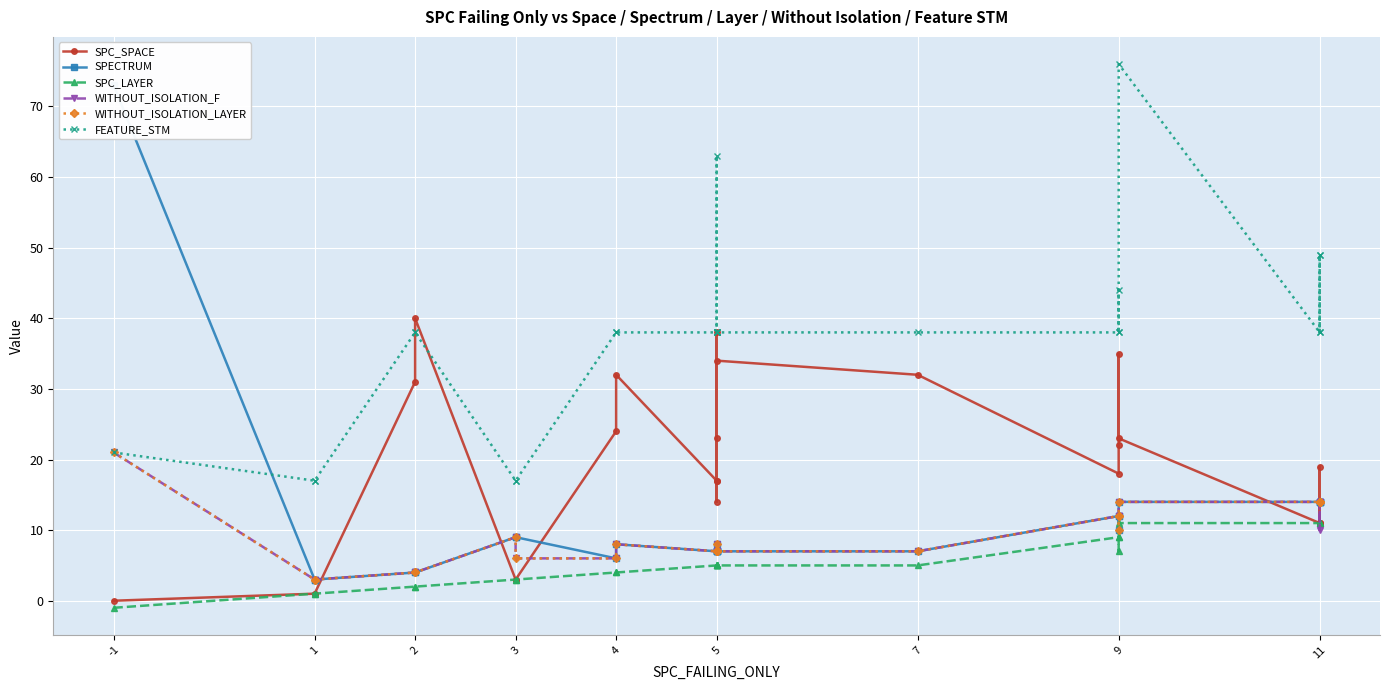

How many interior local peaks does the SPC_SPACE series have?

6